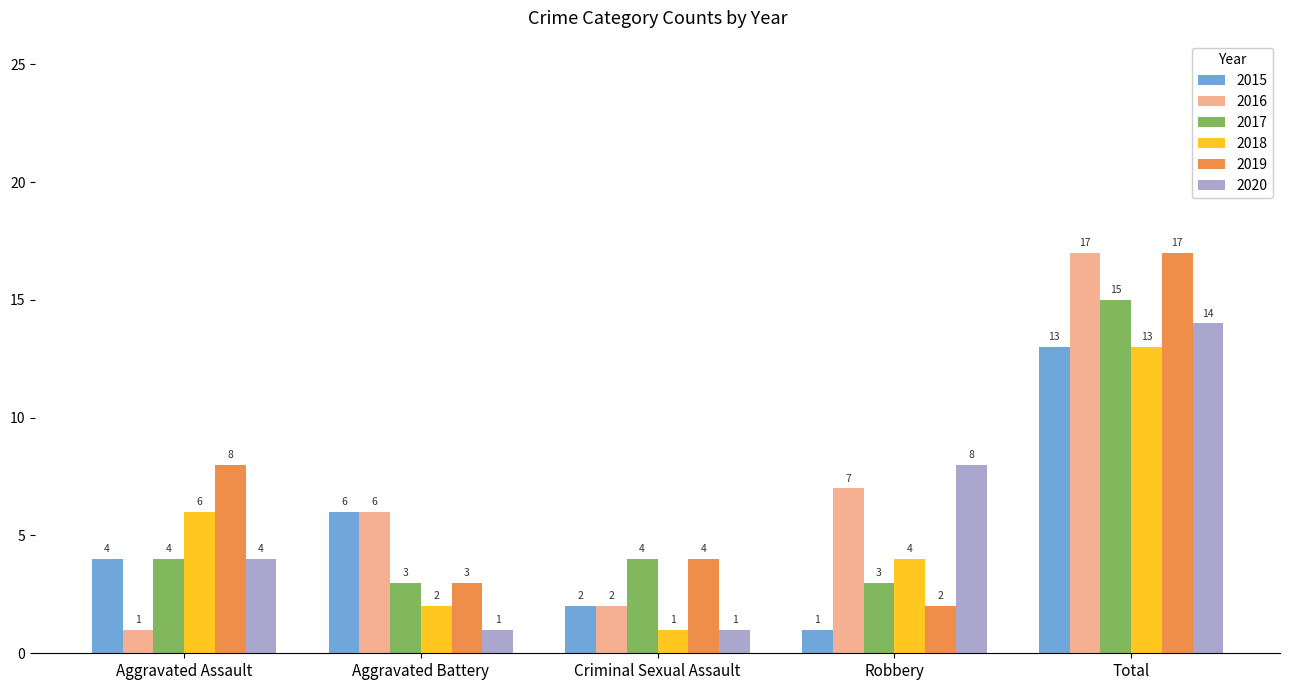

What position from the left is Aggravated Battery?

2